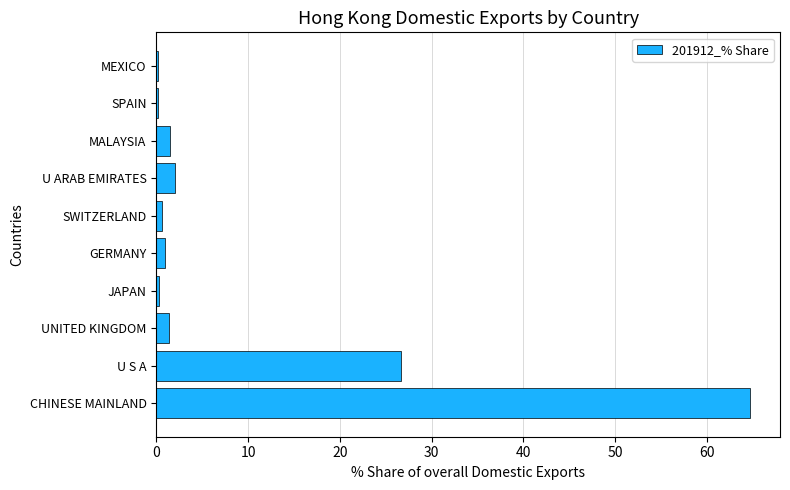

True or false: the data shows 13.3 at U S A.

False